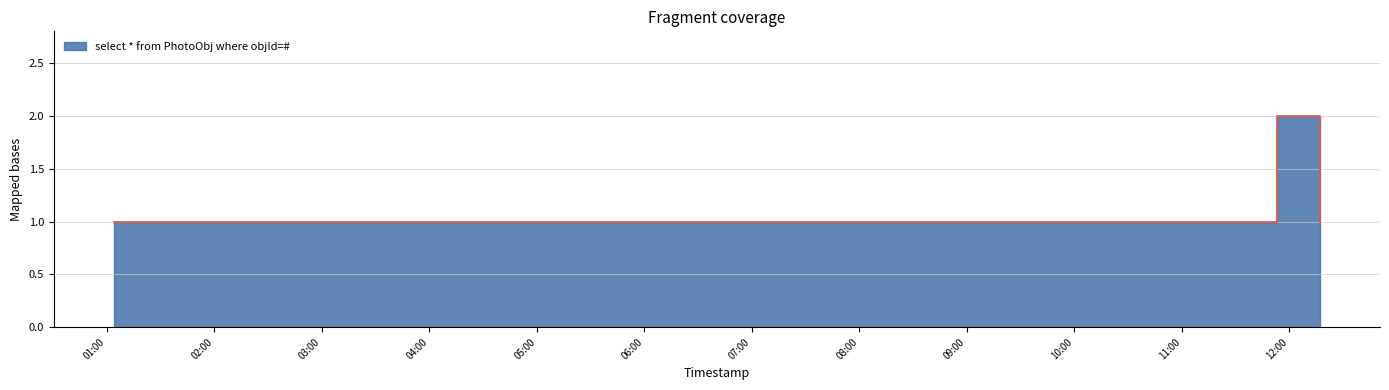

Which has a higher value, 2019-02-02 09:48:00 or 2019-02-02 09:17:00?

2019-02-02 09:48:00